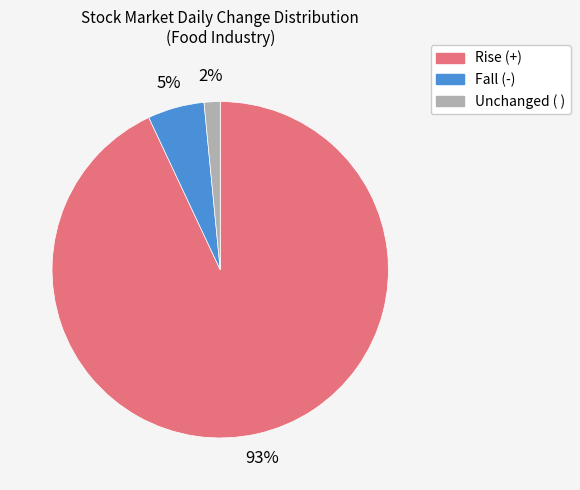

To the nearest percent, what is the average slice percentage?

33%